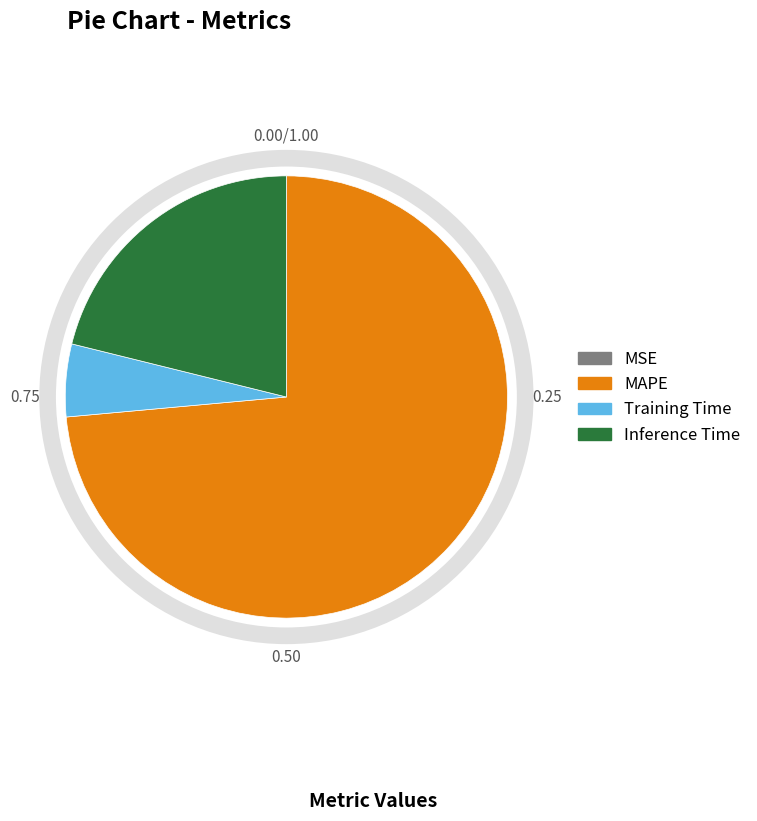

Combined, do Training Time and Inference Time account for over 50%?

No